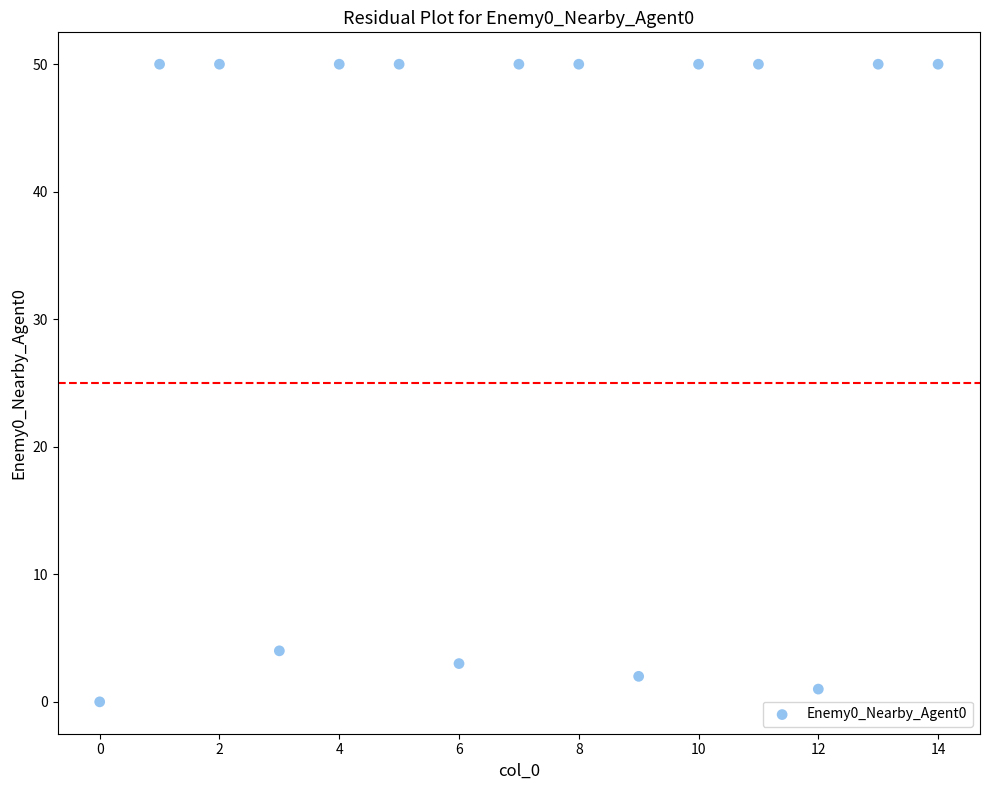

What Y value in the scatter plot is closest to 25?

4